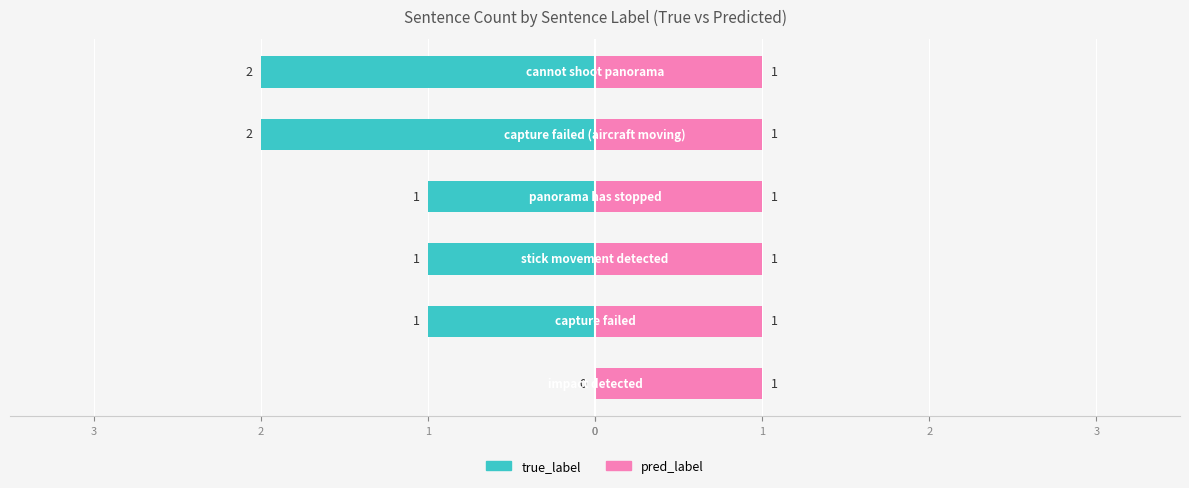

What is the difference between the second highest and second lowest values in the true_label series?

1.0